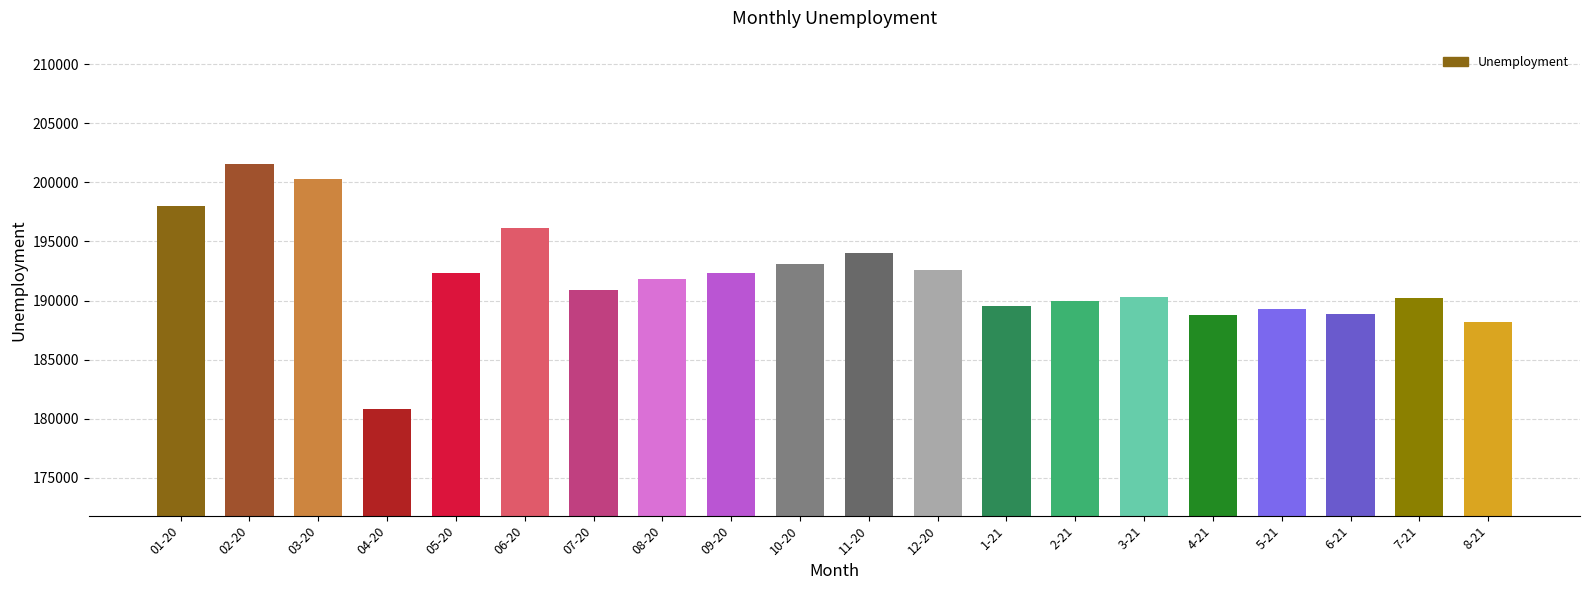

The value at 3-21 is 323205. True or false?

False